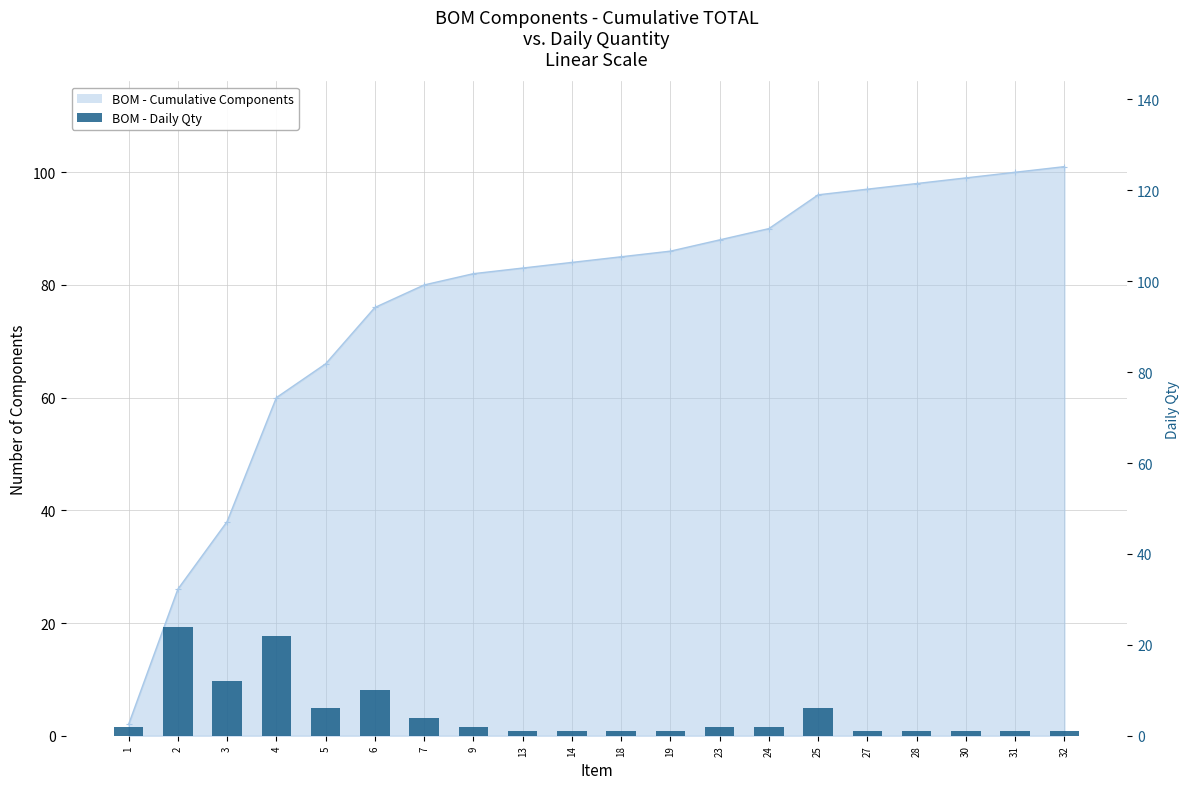

What value does the data have at 14?

1